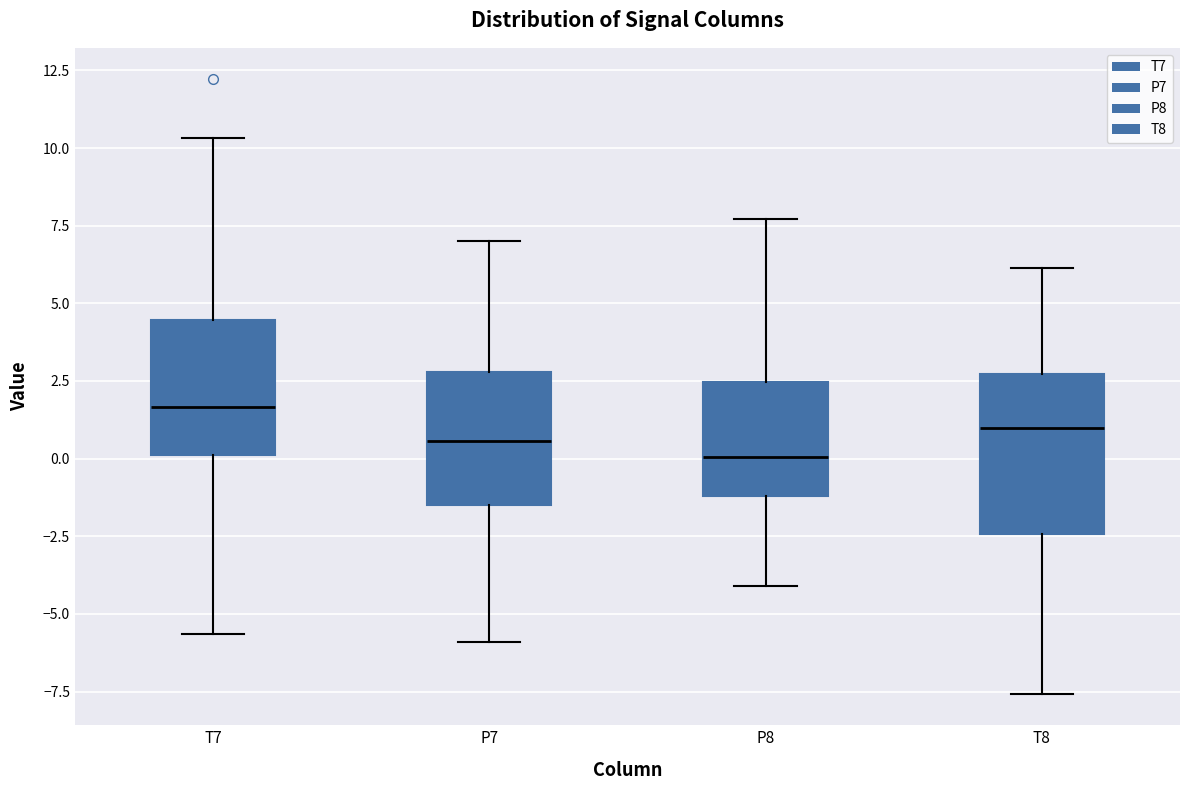

Which box has the highest median line?

T7